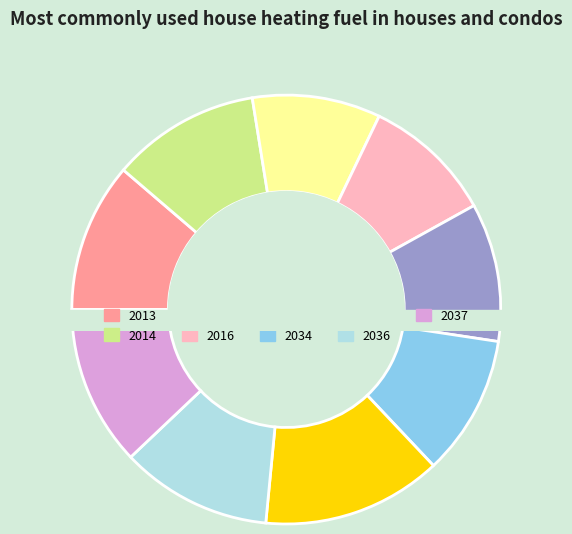

Combined, what portion of the pie is 2036 and 2035?

25.0%